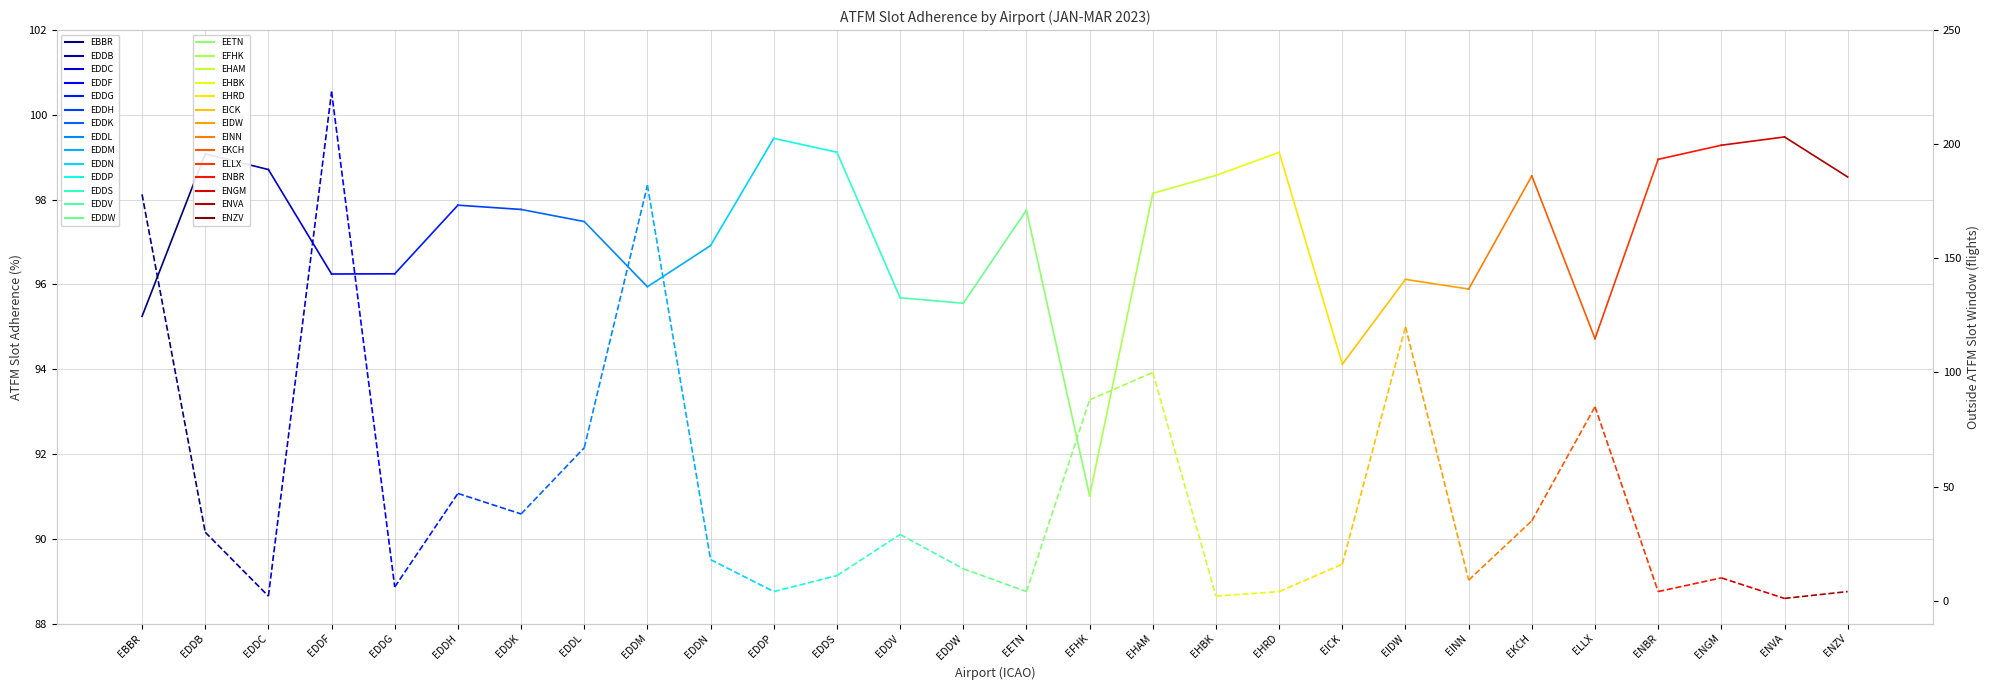

The value of ATFM slot adherence (%) at EINN is 125.0. True or false?

False